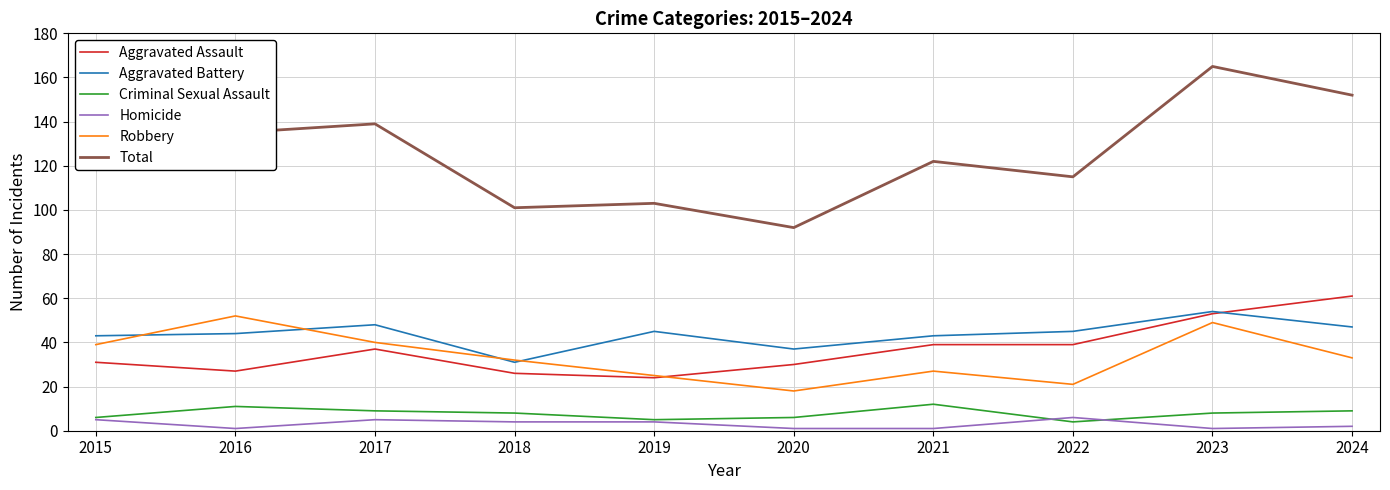

Is the value of Aggravated Assault at 2016 greater than the value of Criminal Sexual Assault at 2016?

Yes